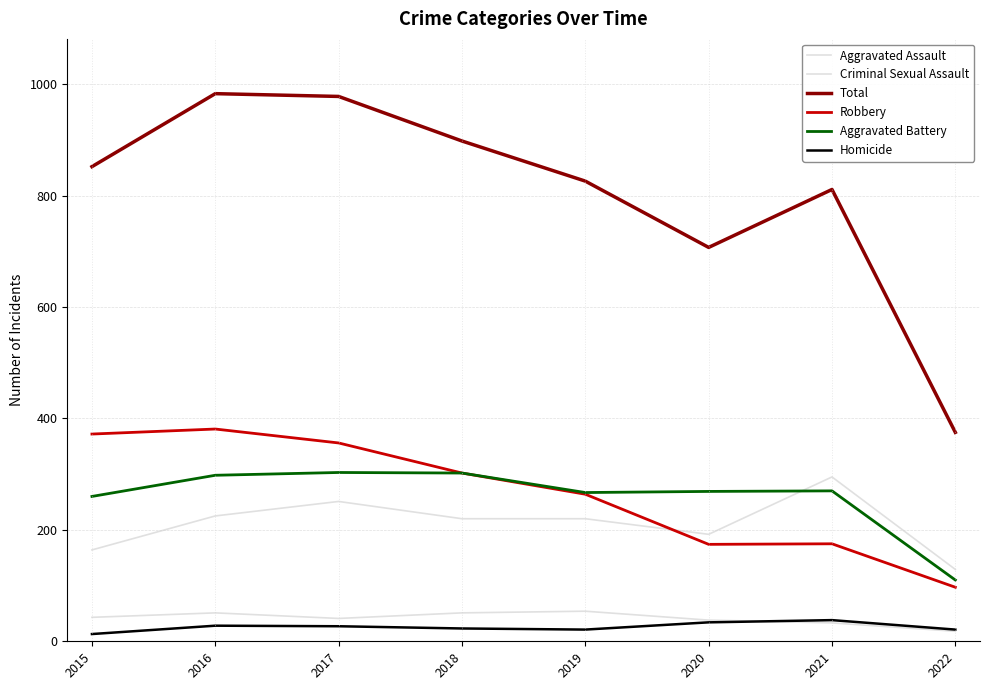

What is the total value across all series at 2018?

1796